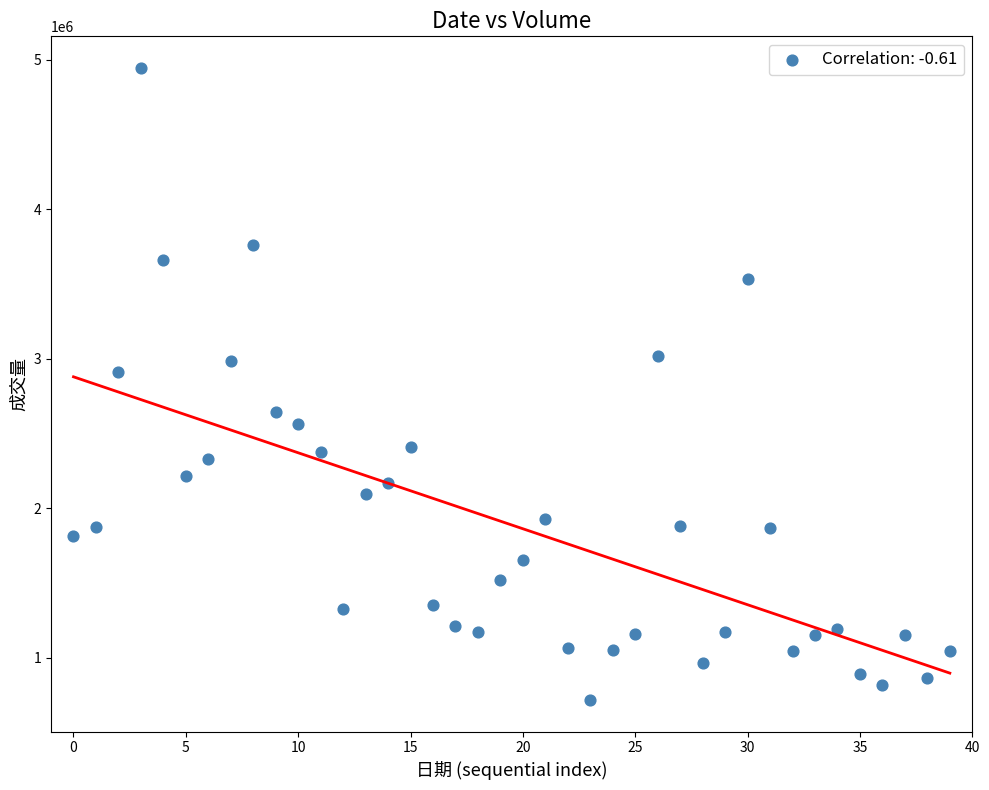

What is the range of Y values (max minus min)?

4229200